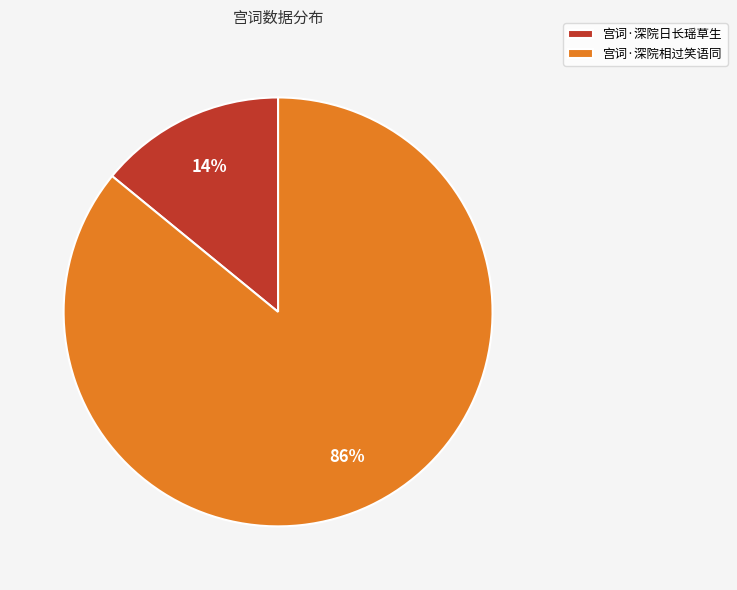

To the nearest percent, what percentage of the pie is 宫词·深院相过笑语同?

86%